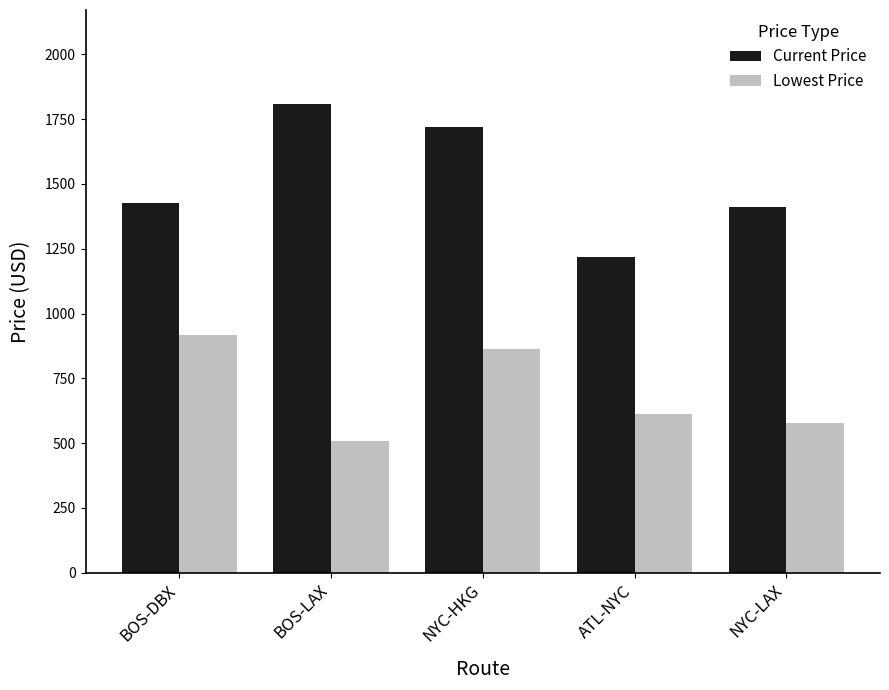

What is the sum of the Lowest Price values at ATL-NYC and NYC-HKG?

1475.8